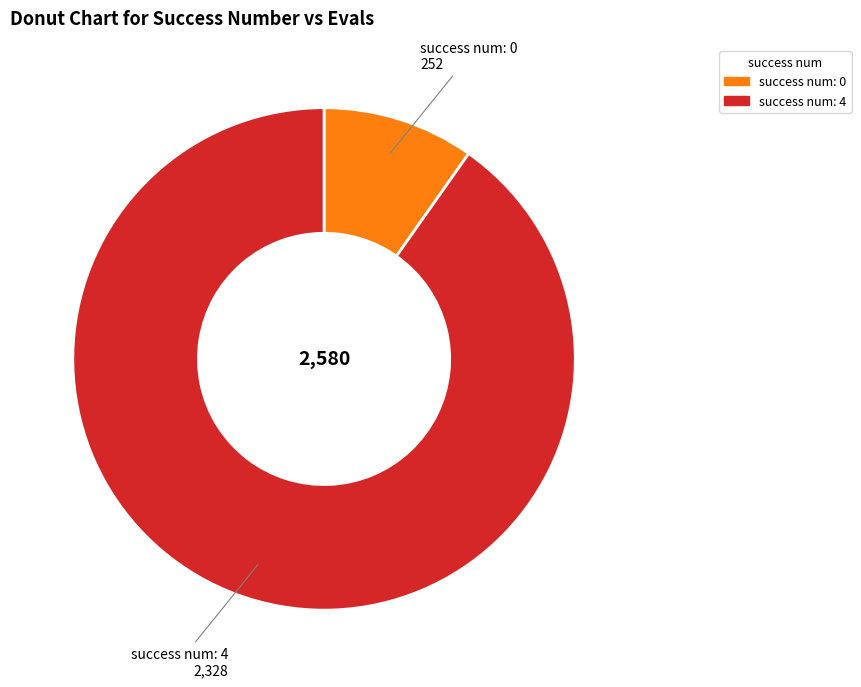

Is there a majority slice in this chart?

Yes